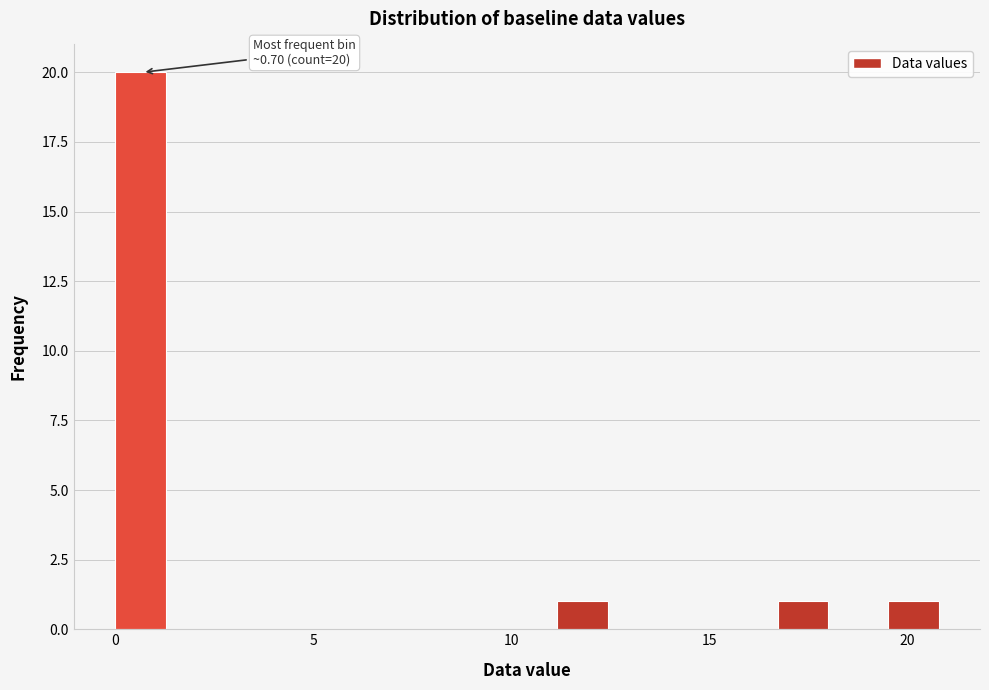

Read against the x-axis, roughly where is the centre of the tallest bar?

0.5